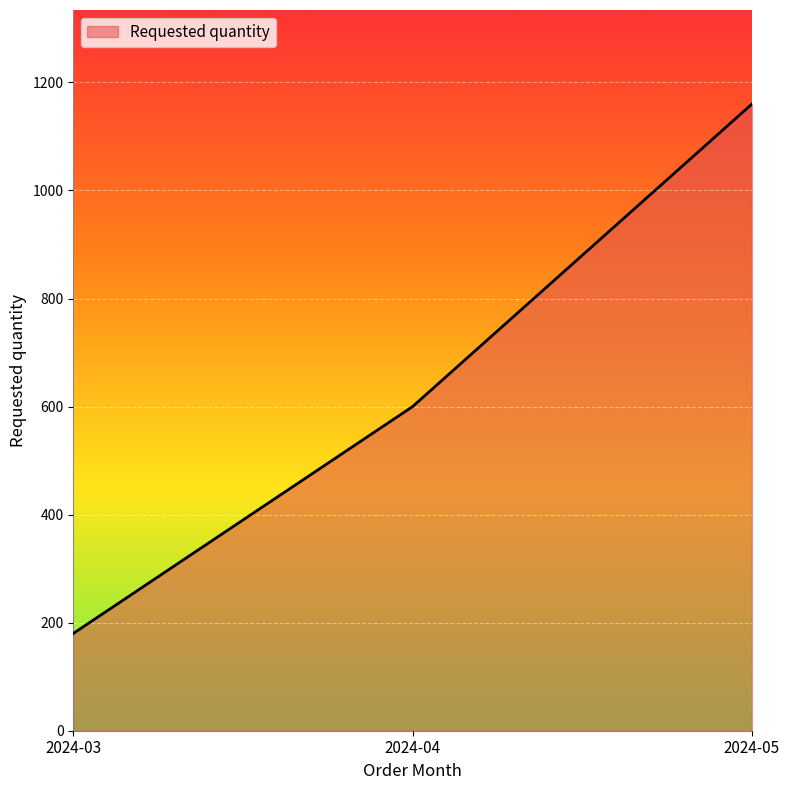

Reading left to right, list all the values displayed in this chart.

2024-03=180	2024-04=600	2024-05=1160